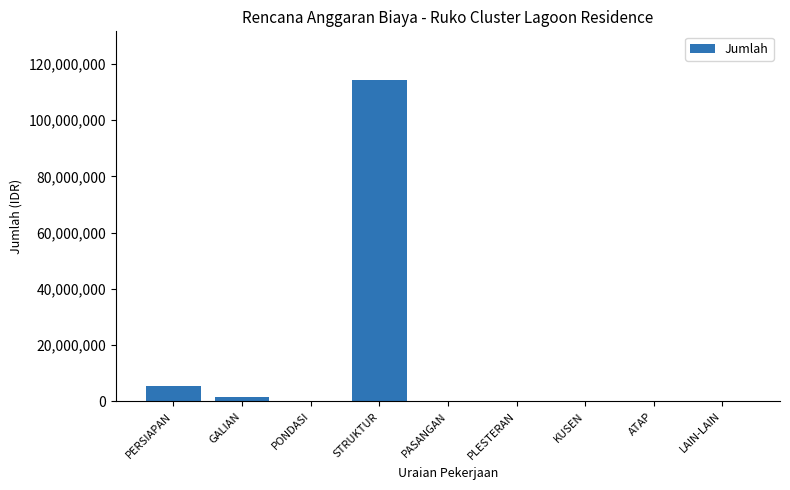

At which label is the value closest to 57184258?

PERSIAPAN